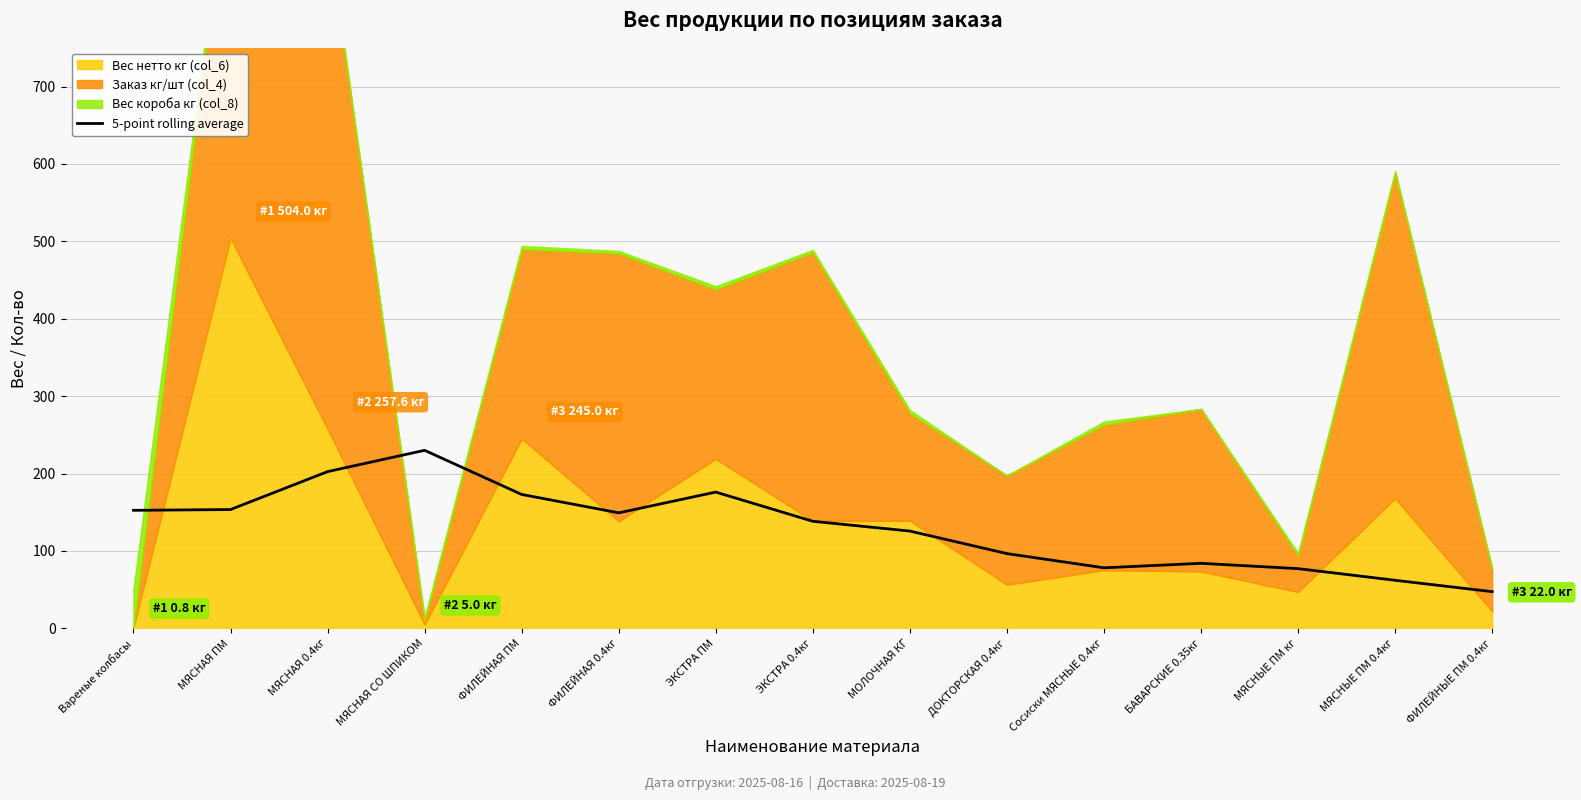

At which category does the data reach its first local valley?

ФИЛЕЙНАЯ 0.4кг